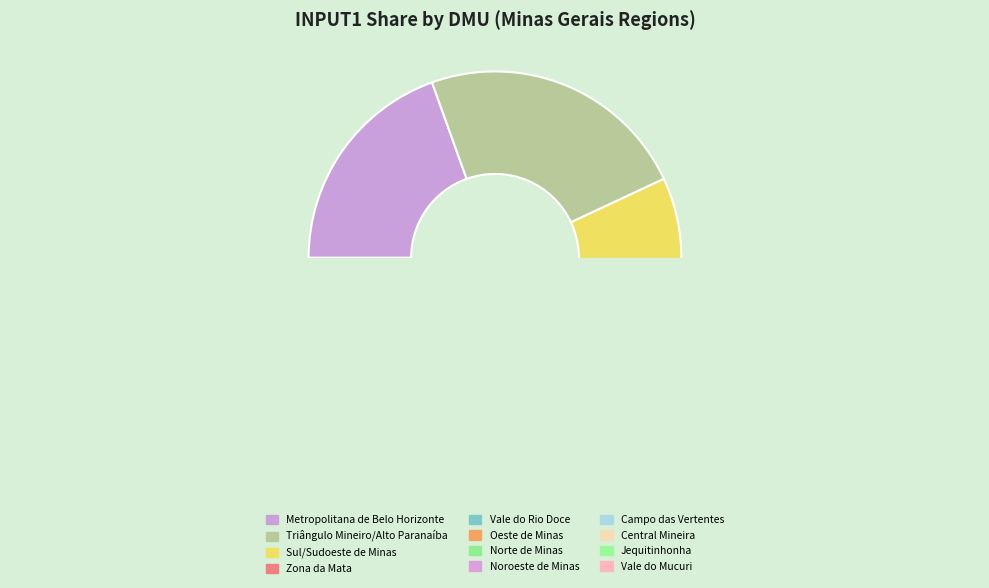

To the nearest percent, what percentage of the pie is Campo das Vertentes?

1%